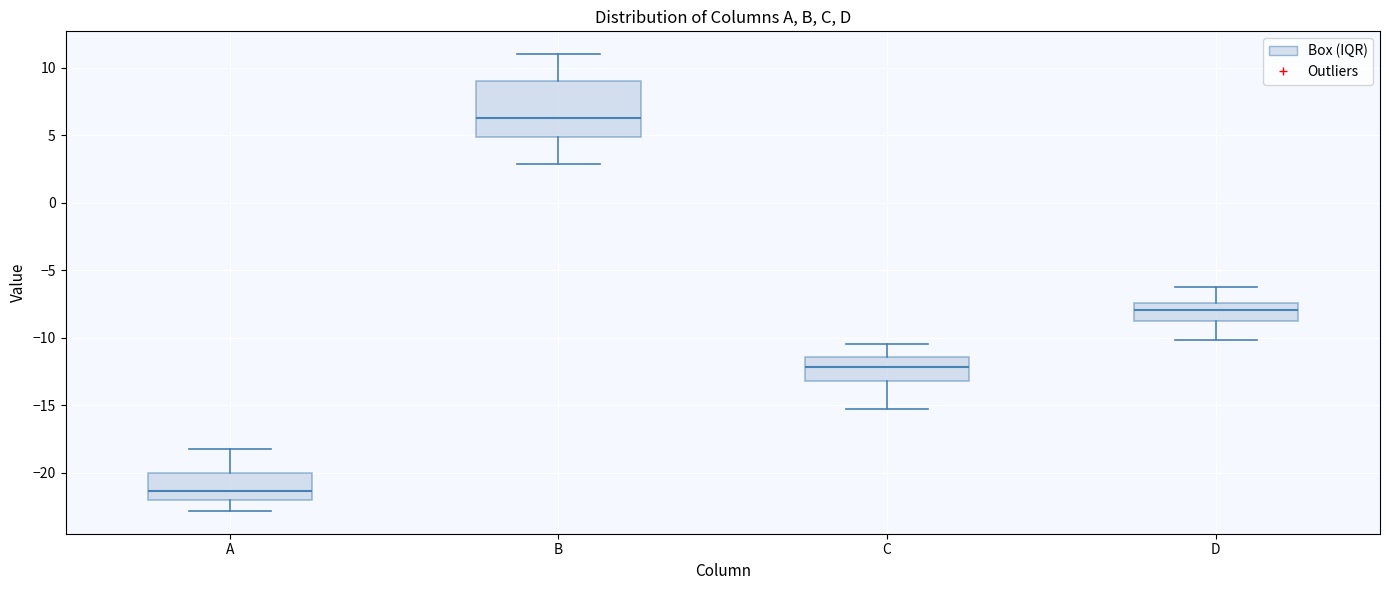

Which box has the highest median line?

B